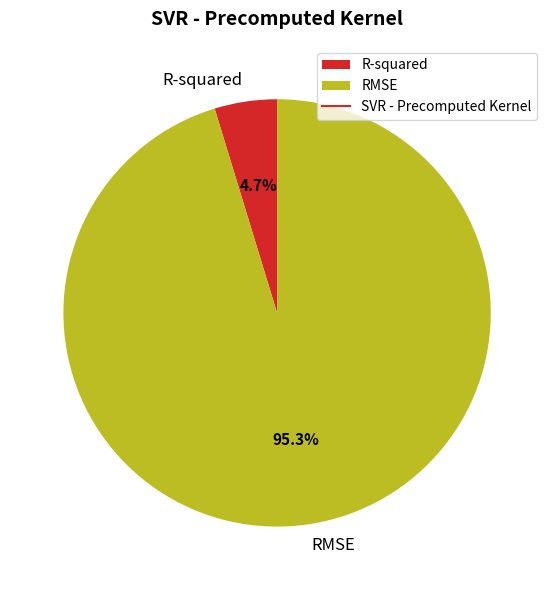

Which slice is the largest?

RMSE